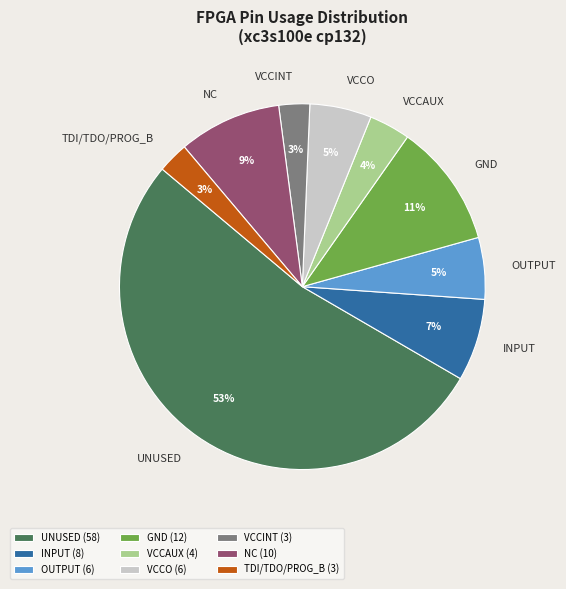

Combined, do VCCAUX and VCCINT account for over 50%?

No